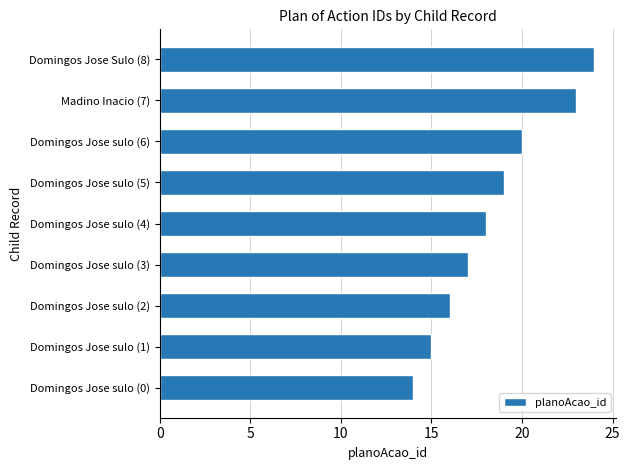

What is the greatest value displayed?

24